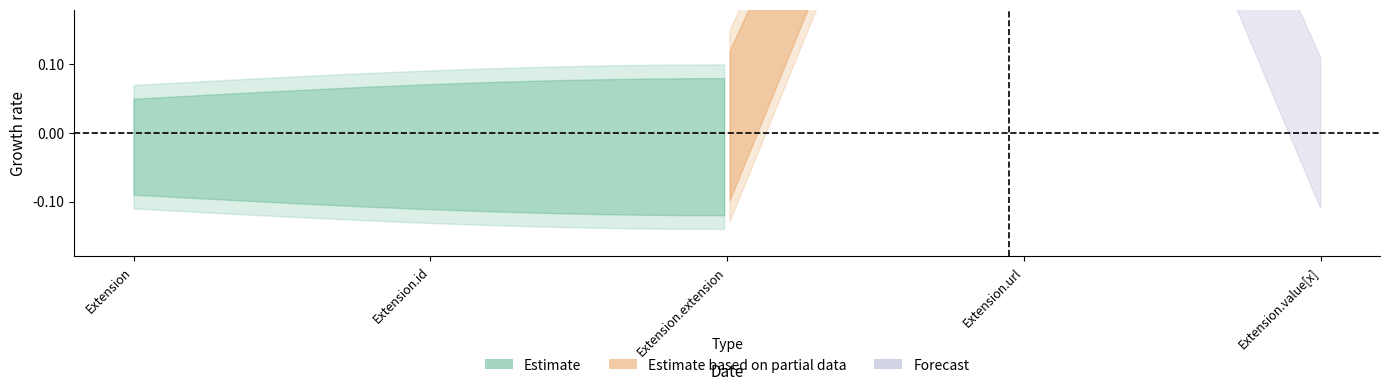

What is the label of the 3rd point from the right?

Extension.extension